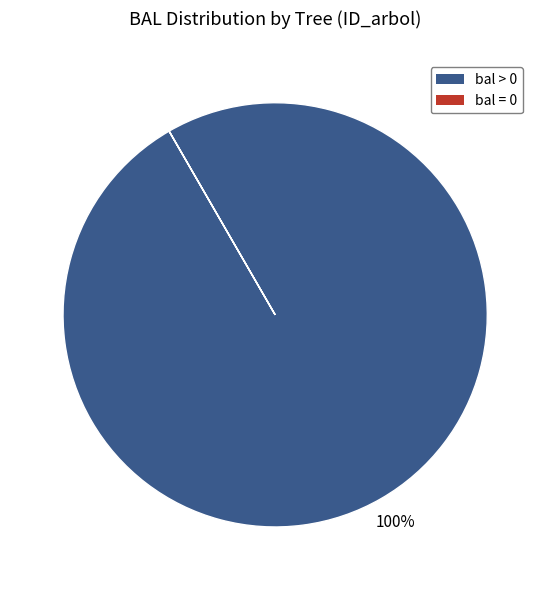

To the nearest percent, what is the average slice percentage?

50%